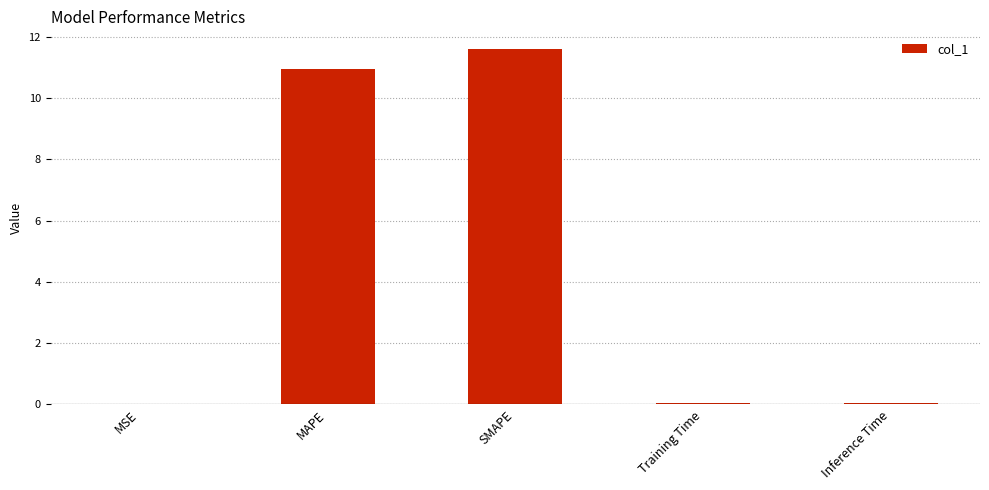

Which has a higher value, Inference Time or SMAPE?

SMAPE